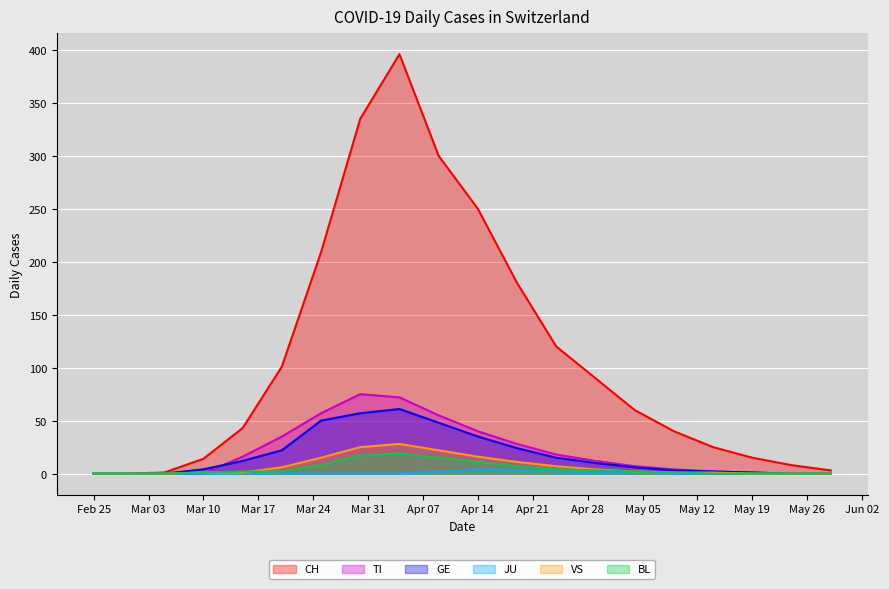

What is the greatest value displayed?

396